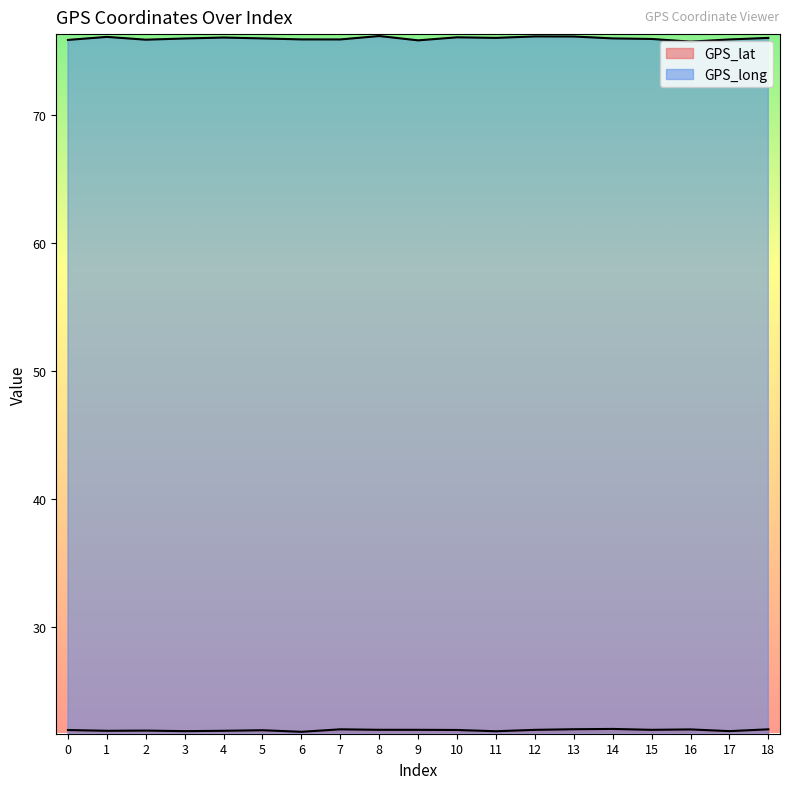

How many lines are shown in the chart?

2